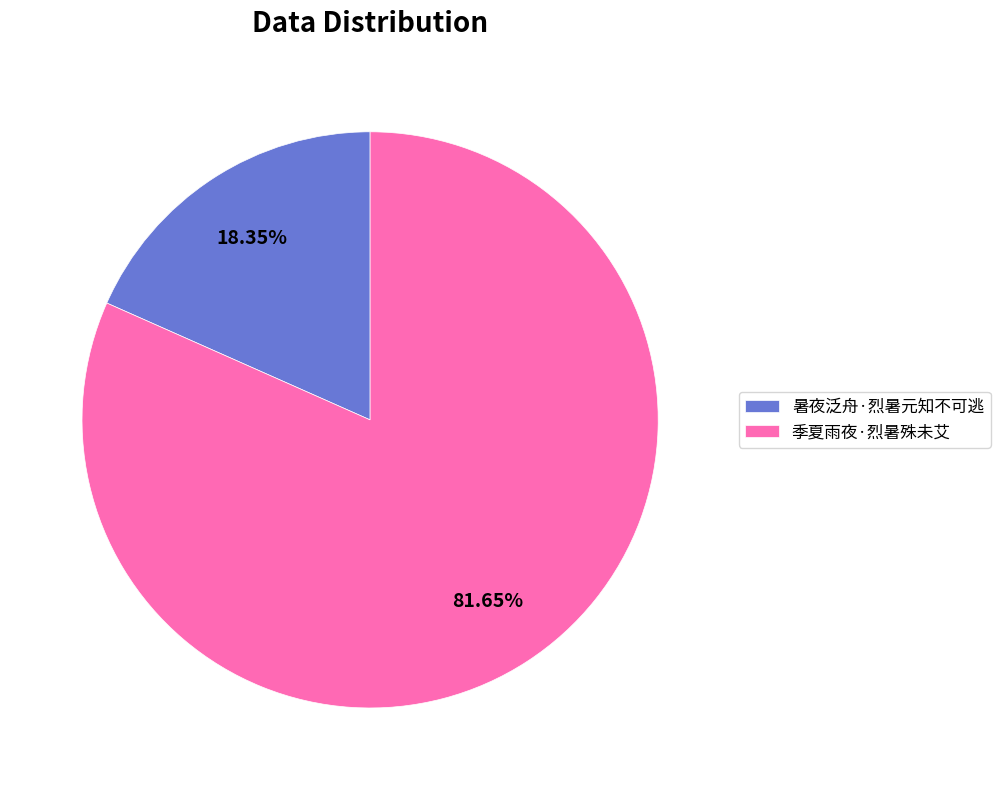

Combined, do 暑夜泛舟·烈暑元知不可逃 and 季夏雨夜·烈暑殊未艾 account for over 50%?

Yes